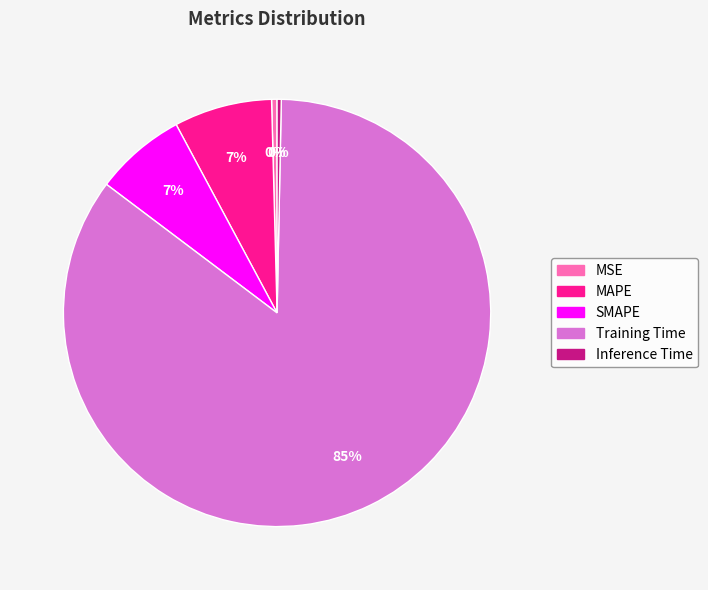

Which category has the biggest portion of the pie?

Training Time